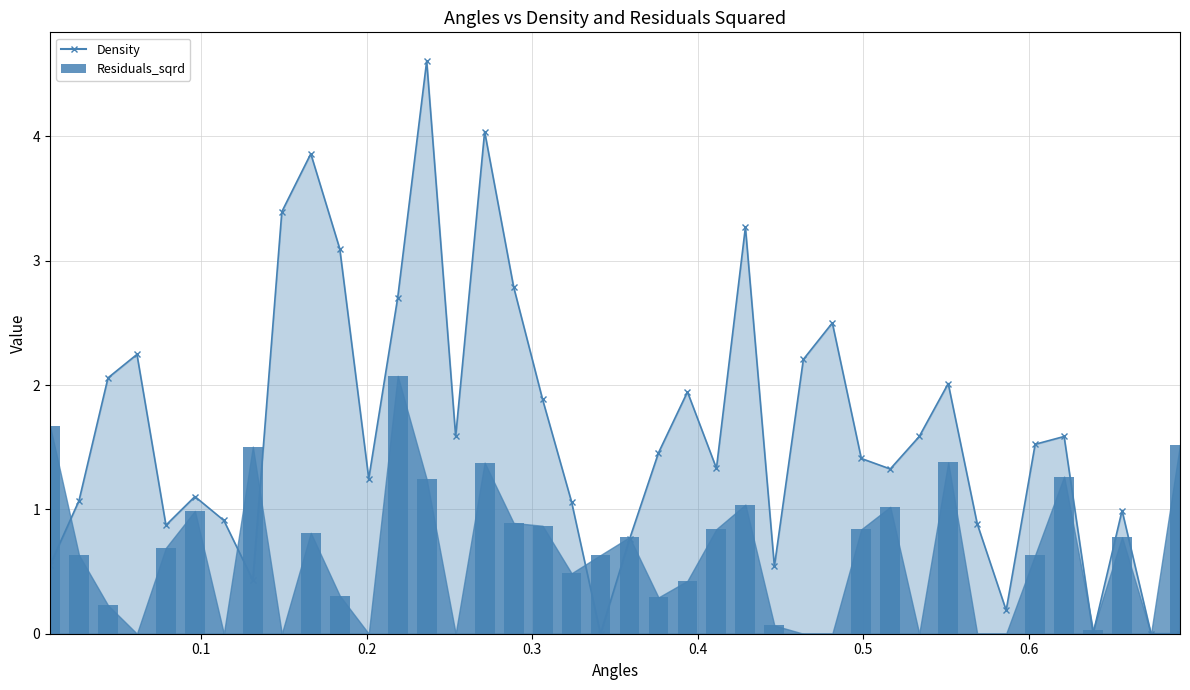

Does the chart contain stacked bars?

No